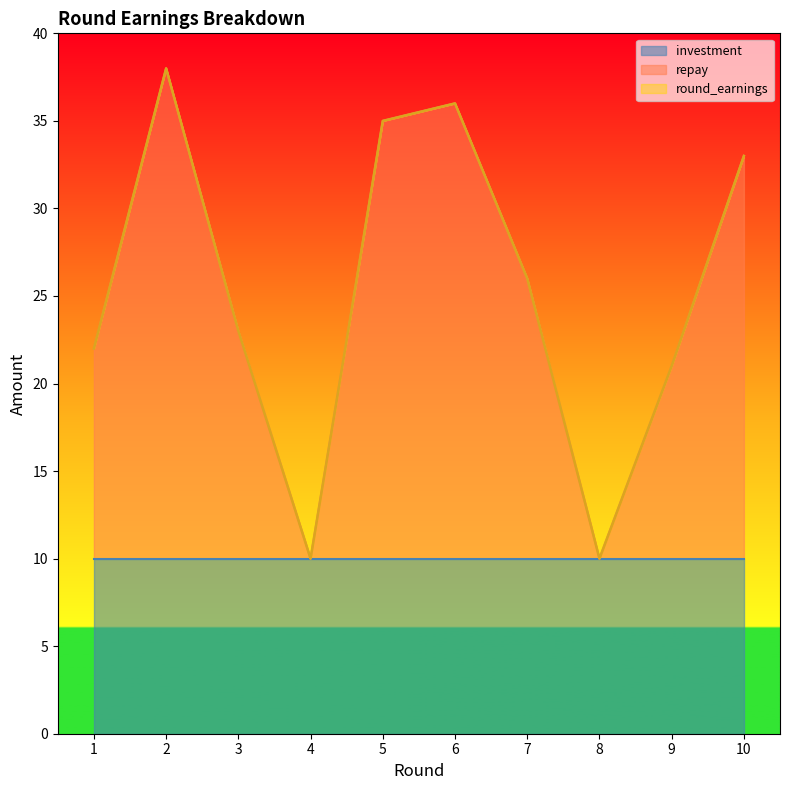

What is the value of the repay point at the 8th from the left?

10